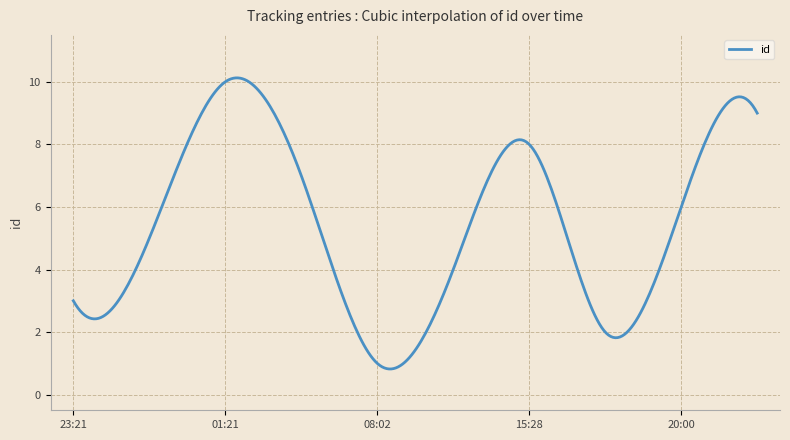

What is the greatest value displayed?

10.1